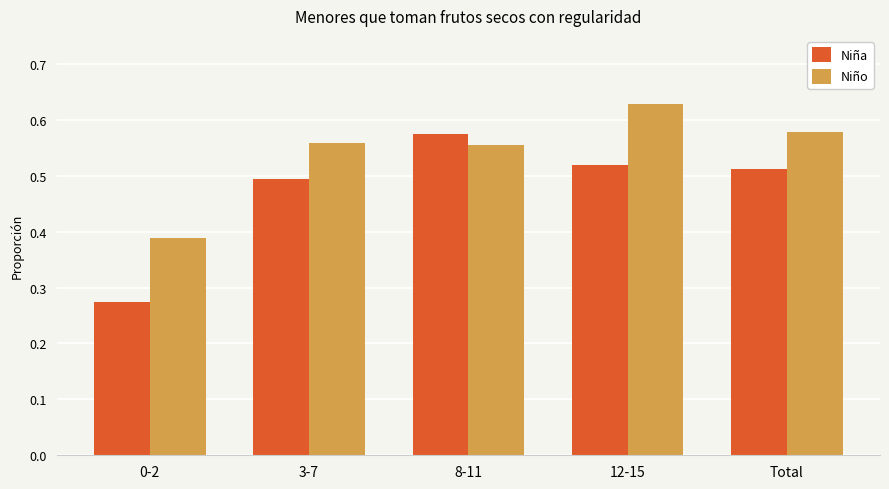

At how many categories does at least one series exceed 0?

5